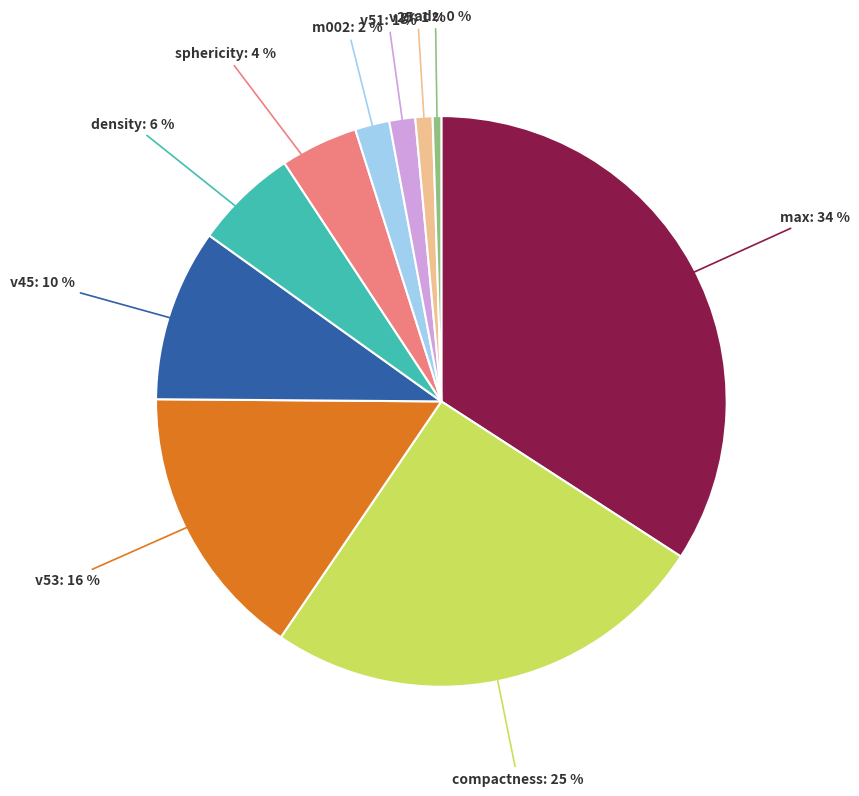

Combined, do m002 and gradz account for over 50%?

No